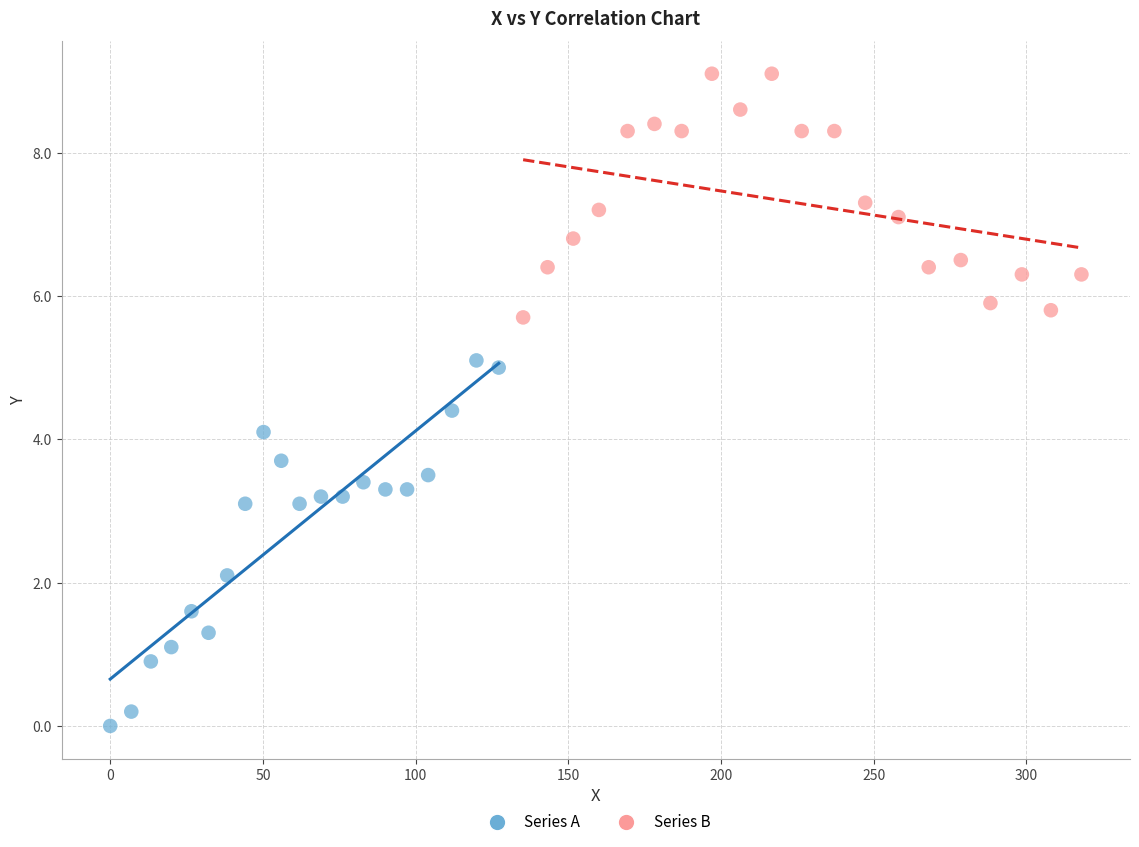

Which series contains the highest Y value?

Series B